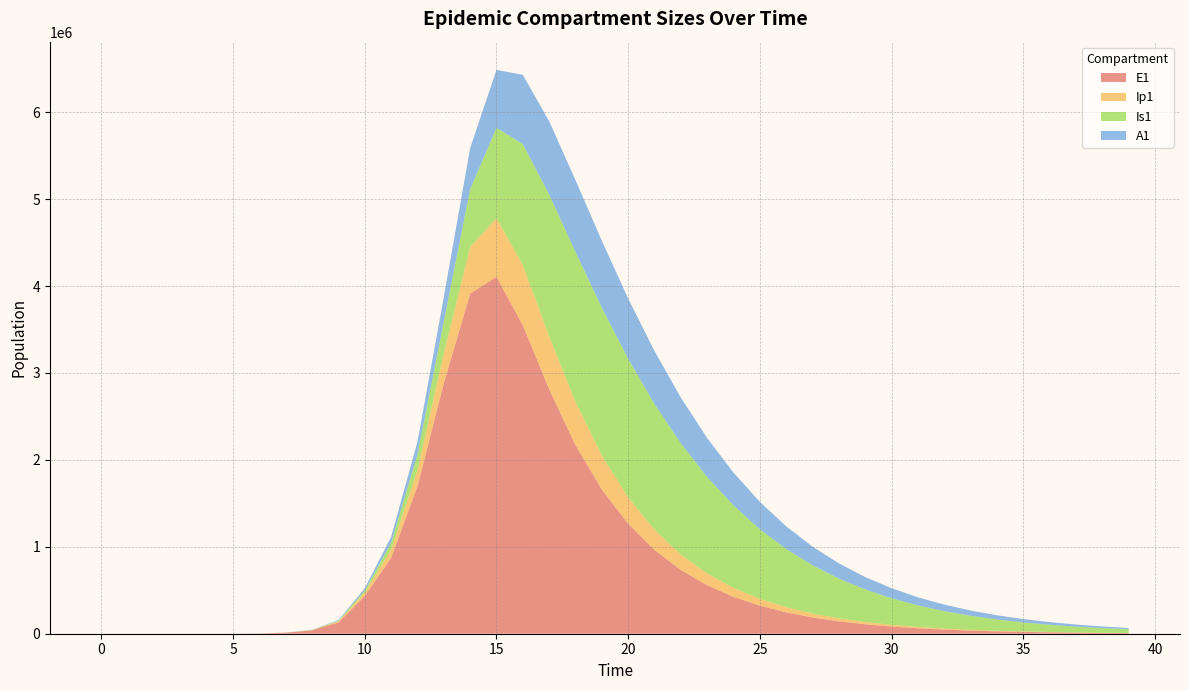

Reading left to right, transcribe all the data shown in this chart.

E1: 0=0.0	1=6.3	2=23.1	3=79.7	4=274.5	5=945.1	6=3252.6	7=11187.1	8=38393.7	9=130784.9	10=434377.4	11=874797.0	12=1695897.5	13=2880738.5	14=3911446.2	15=4105136.1	16=3549589.5	17=2812942.1	18=2169445.4	19=1659071.5	20=1264842.7	21=963126.3	22=733054.7	23=557856.4	24=424507.3	25=323027.5	26=245804.7	27=187042.2	28=142327.3	29=108301.9	30=82410.8	31=62709.3	32=47717.7	33=36310.1	34=27629.6	35=21024.3	36=15998.2	37=12173.6	38=9263.3	39=7048.8
Ip1: 0=0.0	1=0.5	2=1.9	3=6.7	4=23.0	5=79.4	6=273.1	7=939.8	8=3229.3	9=11046.1	10=37207.0	11=95121.6	12=187468.2	13=344102.5	14=536635.2	15=674868.8	16=690292.2	17=610009.2	18=498155.5	19=391827.0	20=302868.8	21=232203.9	22=177335.5	23=135178.4	24=102949.5	25=78370.1	26=59646.4	27=45391.4	28=34541.5	29=26284.5	30=20001.0	31=15219.5	32=11581.1	33=8812.5	34=6705.7	35=5102.6	36=3882.8	37=2954.5	38=2248.2	39=1710.7
Is1: 0=1.0	1=0.9	2=1.7	3=4.8	4=15.9	5=54.2	6=186.3	7=640.7	8=2203.3	9=7558.4	10=25712.1	11=75072.5	12=178260.8	13=365853.0	14=664573.1	15=1039913.3	16=1392606.3	17=1629748.8	18=1723780.9	19=1699162.6	20=1595132.7	21=1446527.5	22=1278922.3	23=1109260.1	24=947854.6	25=800350.6	26=669278.0	27=555185.6	28=457430.8	29=374713.0	30=305422.6	31=247862.0	32=200379.1	33=161442.3	34=129677.2	35=103878.3	36=83007.3	37=66181.6	38=52658.9	39=41821.2
A1: 0=0.0	1=0.2	2=1.2	3=4.5	4=15.8	5=54.5	6=187.7	7=646.1	8=2220.7	9=7603.9	10=25700.9	11=68968.8	12=146515.6	13=282439.1	14=473323.0	15=666585.5	16=796758.6	17=843555.6	18=826160.8	19=769787.5	20=693468.9	21=609792.9	22=526574.5	23=448348.2	24=377467.6	25=314881.4	26=260667.7	27=214395.3	28=175361.6	29=142747.3	30=115711.7	31=93449.8	32=75222.8	33=60373.1	34=48326.6	35=38591.4	36=30750.2	37=24453.6	38=19411.0	39=15382.5